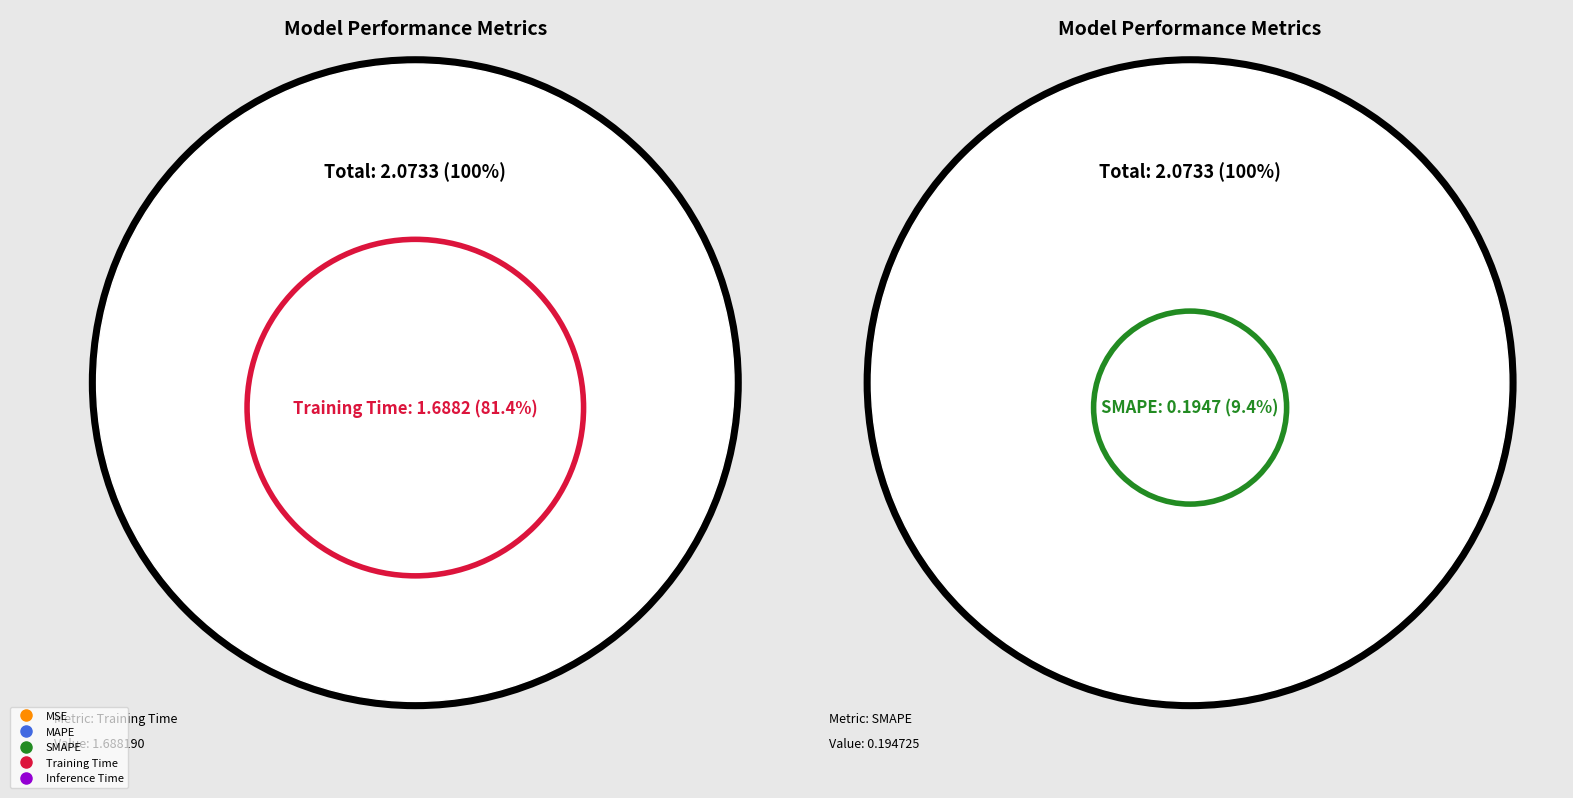

How many slices are in this pie chart?

5